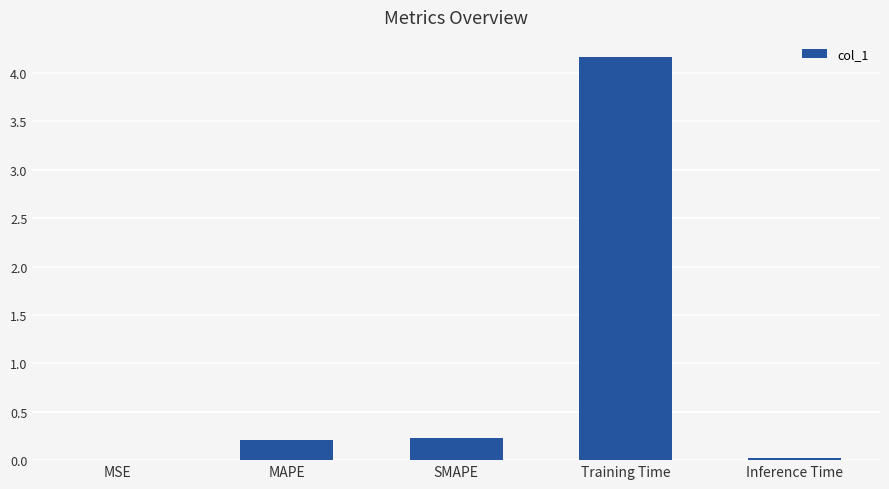

Between MSE and Training Time, which is larger?

Training Time